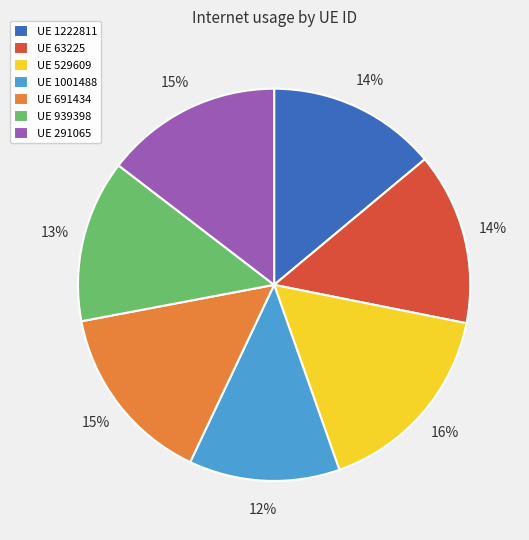

To the nearest percent, what portion does UE 691434 represent?

15%